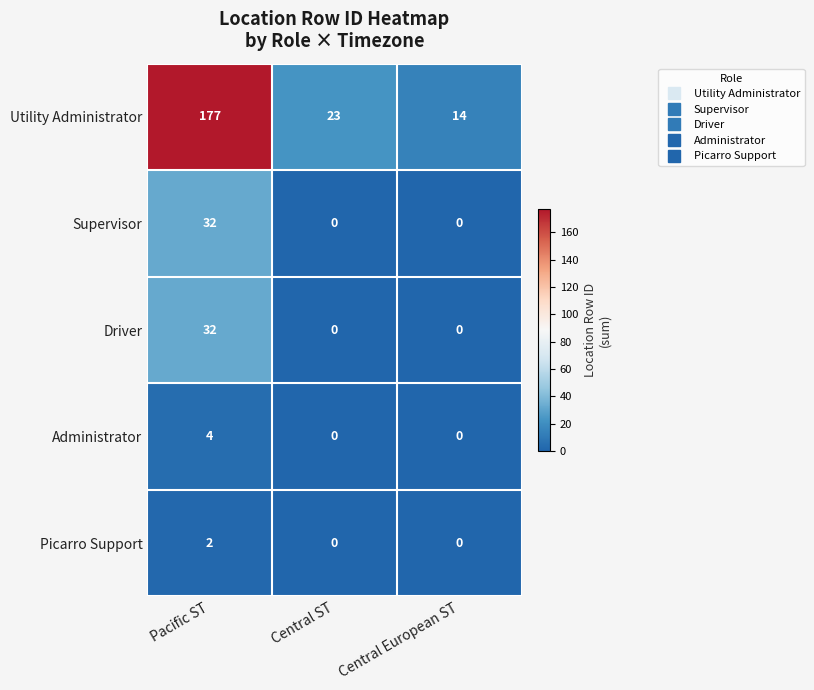

What is the maximum value shown in the chart?

177